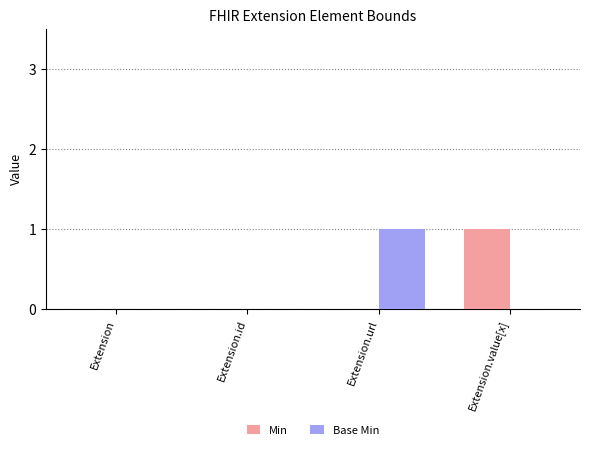

At which label does Base Min reach its peak?

Extension.url